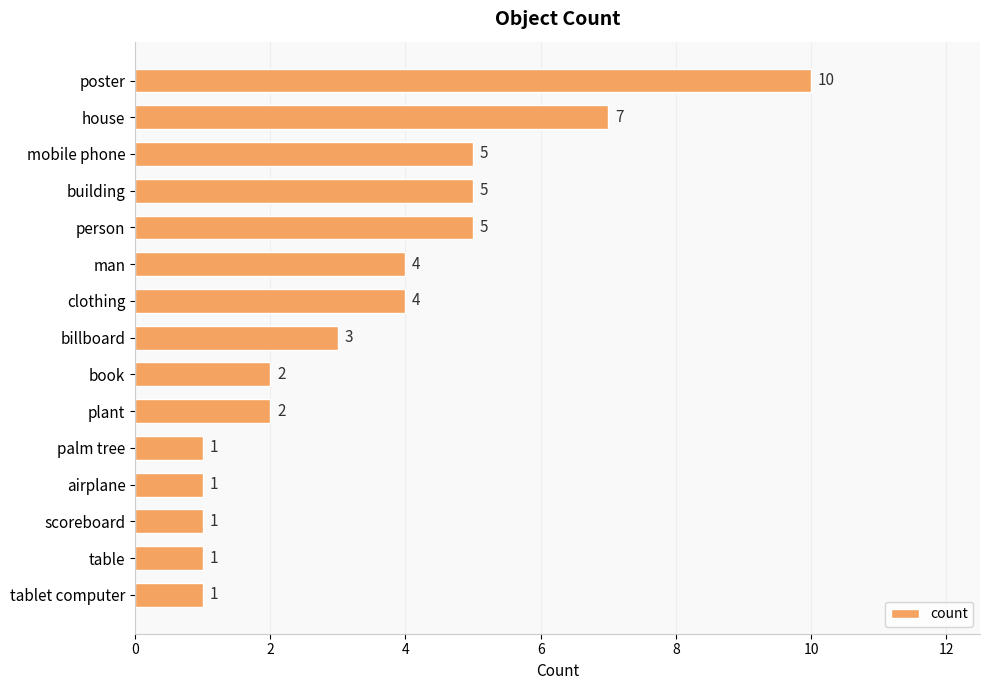

What is the label of the 15th bar from the bottom?

poster